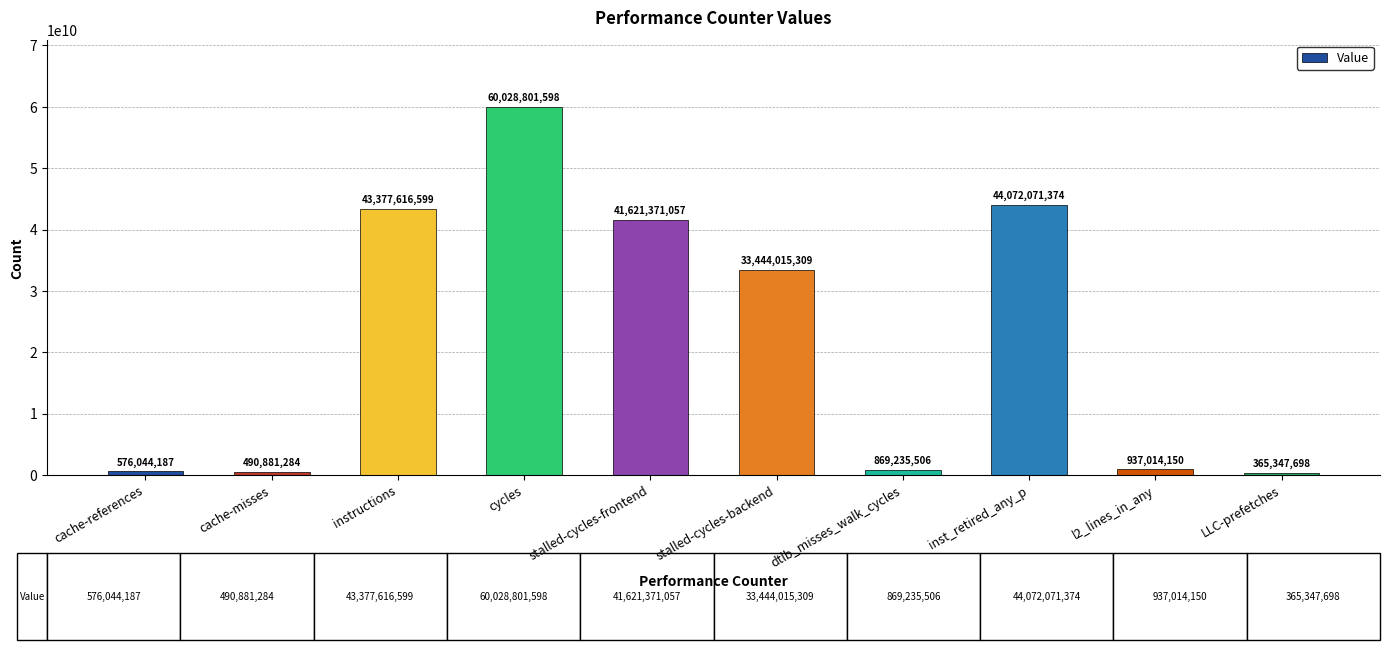

What is the smallest value displayed?

365347698